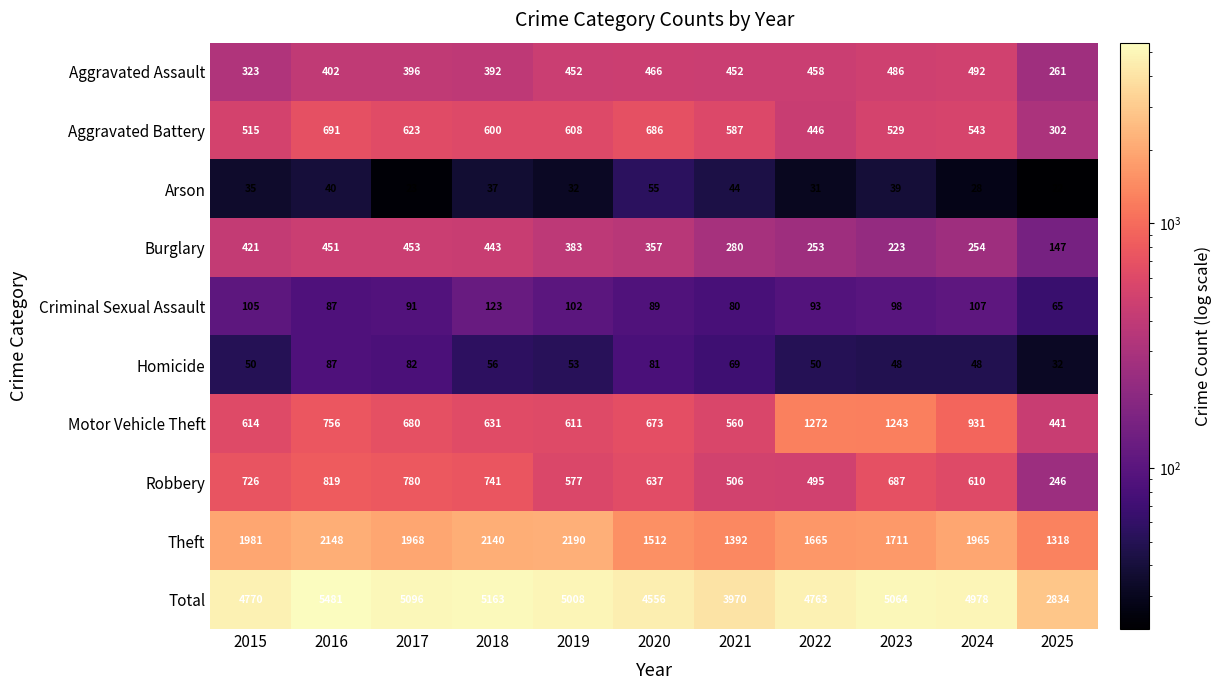

List the labels in order of Arson value, largest first.

2020, 2021, 2016, 2023, 2018, 2015, 2019, 2022, 2024, 2017, 2025